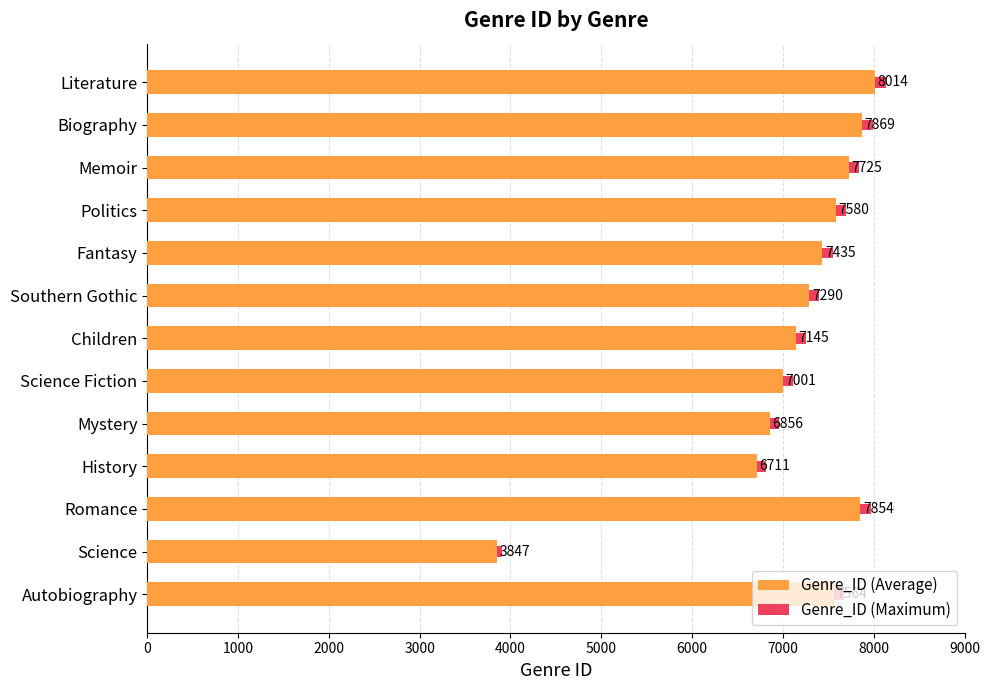

How many bars are there in total?

26